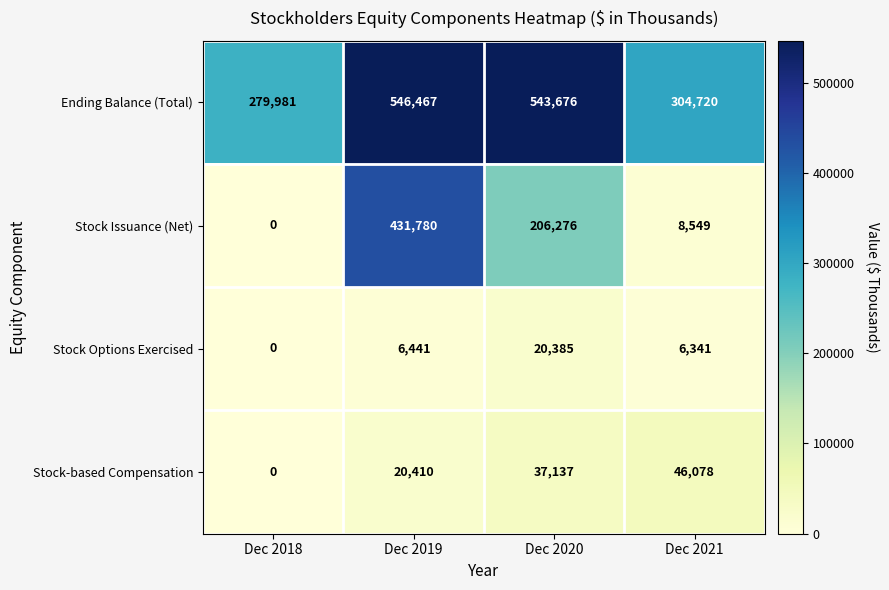

List the labels in order of Stock Issuance (Net) value, smallest first.

Dec 2018, Dec 2021, Dec 2020, Dec 2019